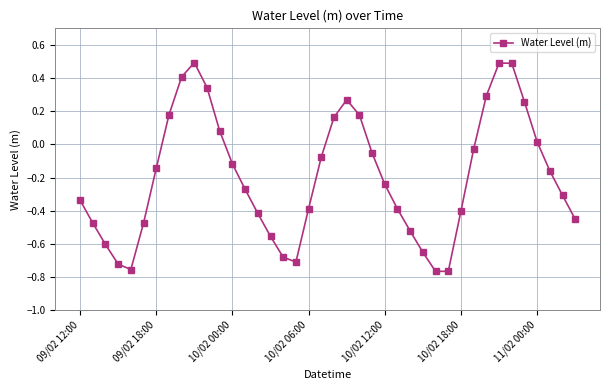

What is the maximum value shown in the chart?

0.5